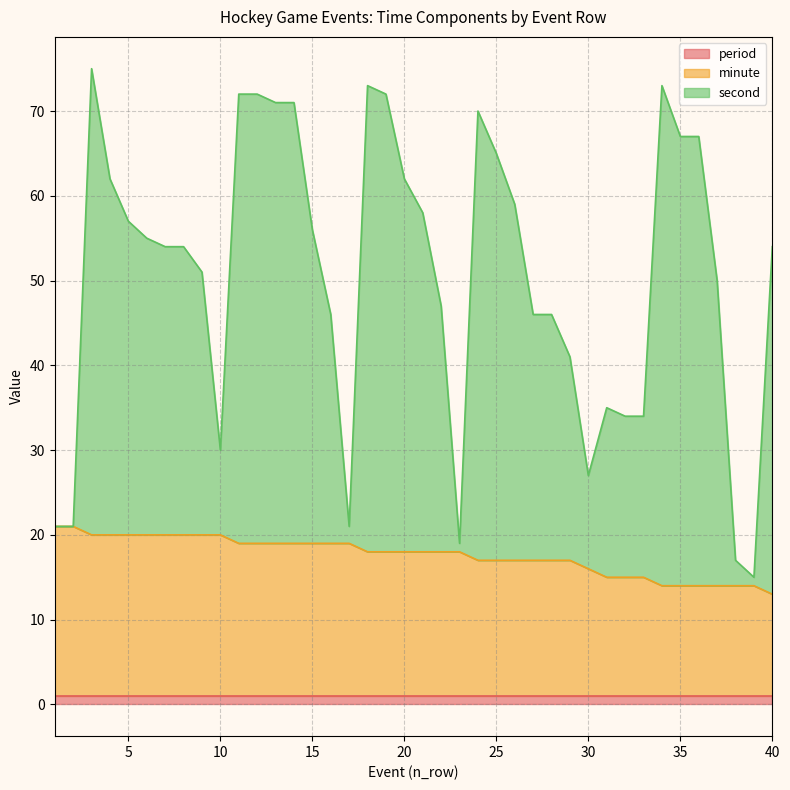

Which has a higher value, 33 or 14?

14